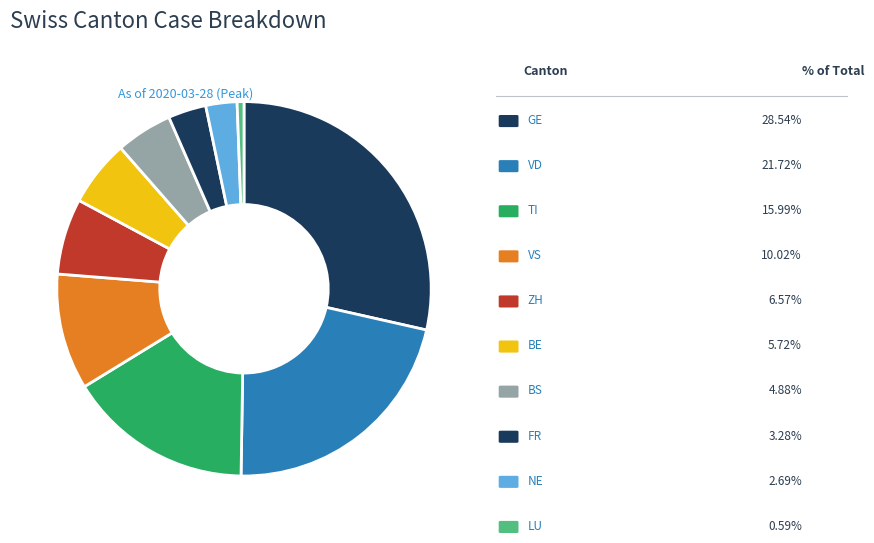

How many segments does this pie chart have?

10